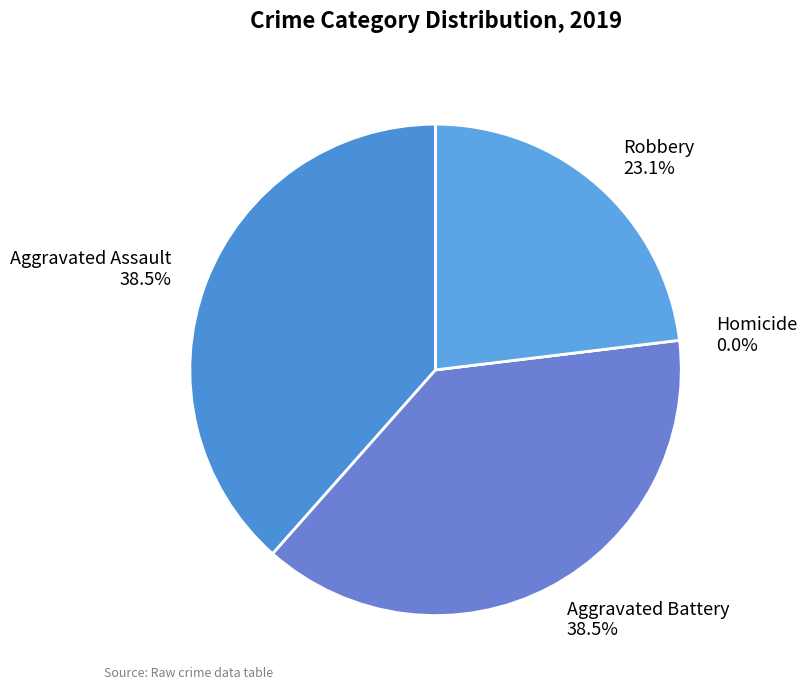

To the nearest percent, what is the difference between the Homicide and Aggravated Assault slice percentages?

38%